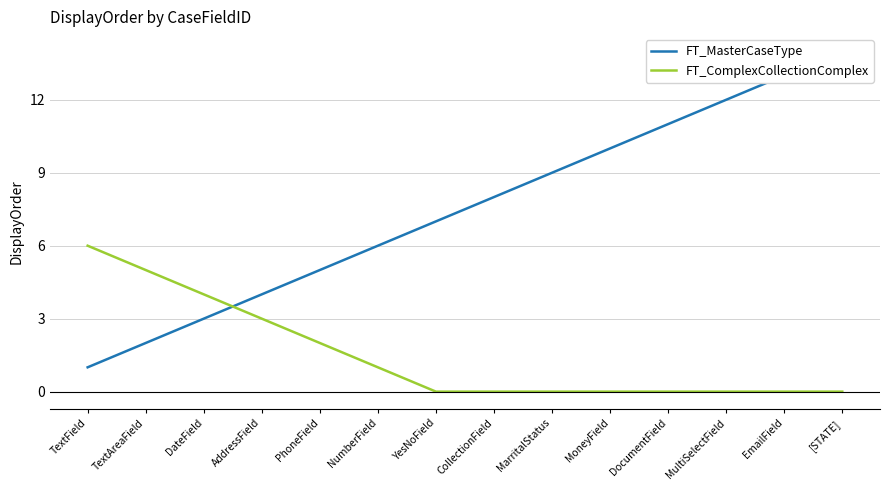

What is the difference between the maximum and minimum values in the FT_ComplexCollectionComplex series?

6